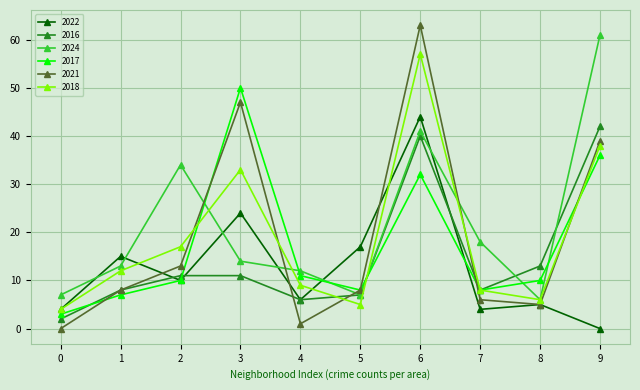

How many lines are shown in the chart?

6